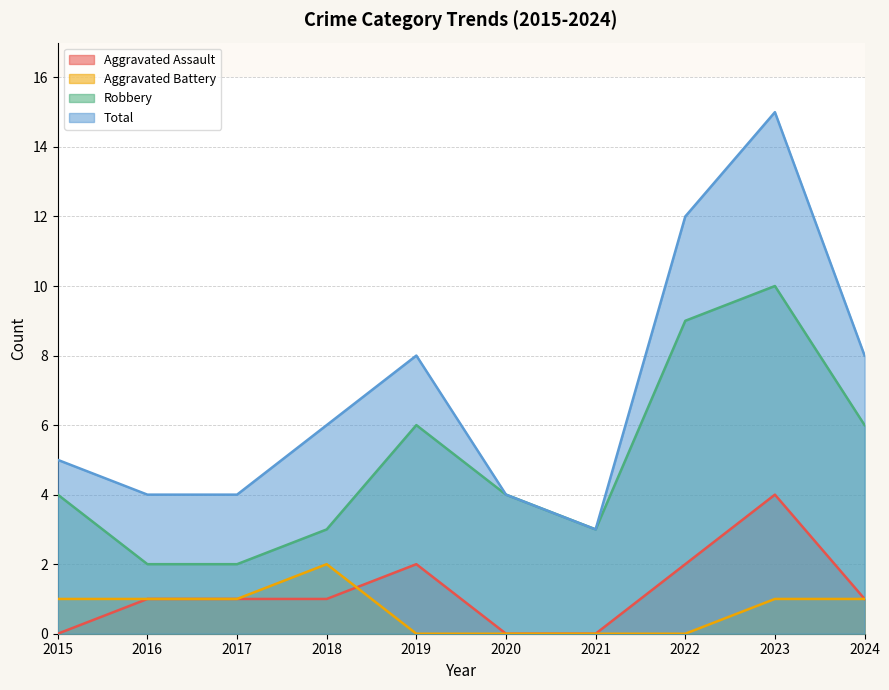

List the labels in order of Robbery value, smallest first.

2016, 2017, 2018, 2021, 2015, 2020, 2019, 2024, 2022, 2023